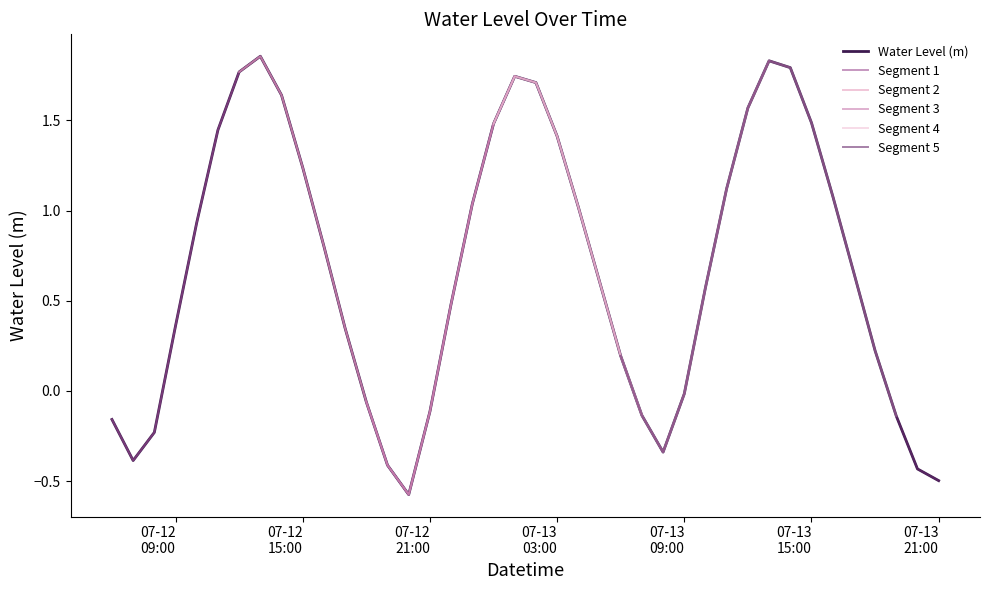

Which category has the highest value across all series?

2024-07-12 13:00:00